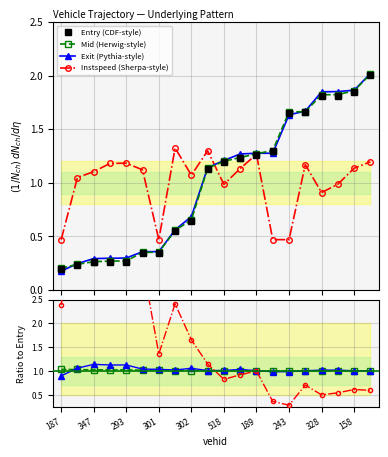

How many intersections are there between exit and mid?

3